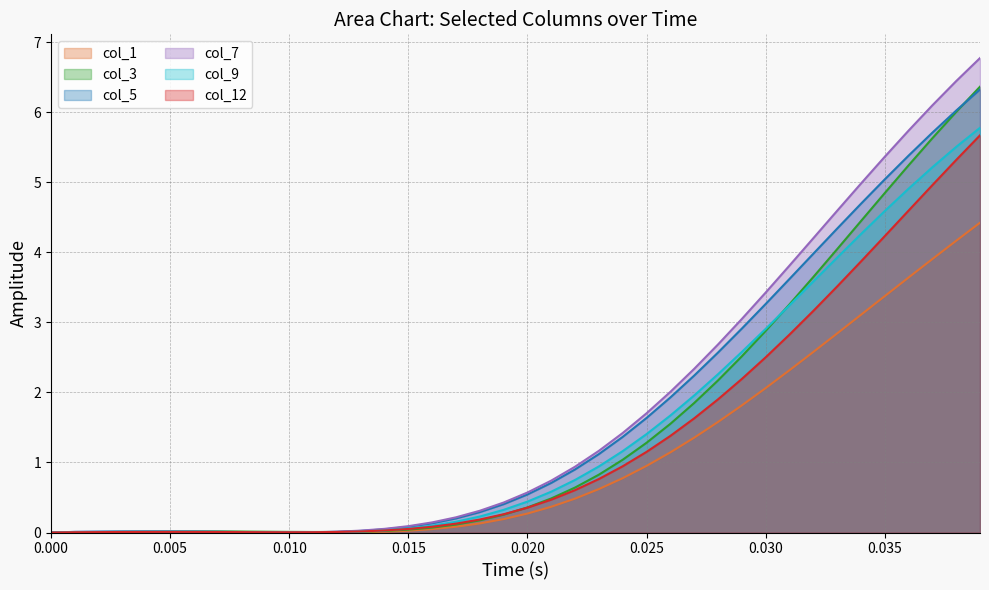

What is the maximum value for col_5?

6.3